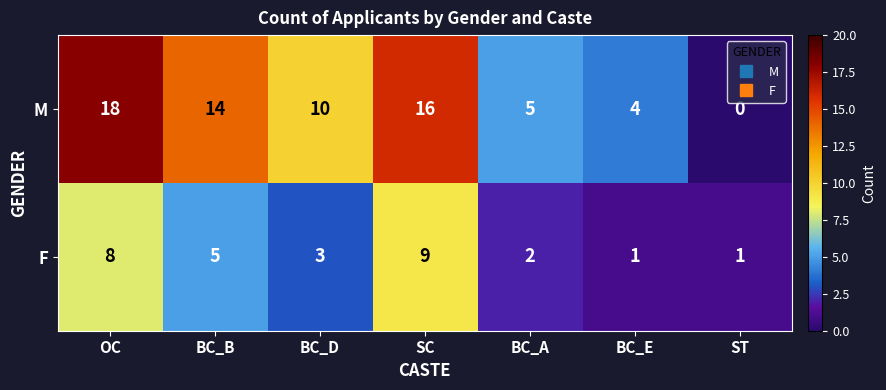

Rank the series by their average value, from highest to lowest.

M, F